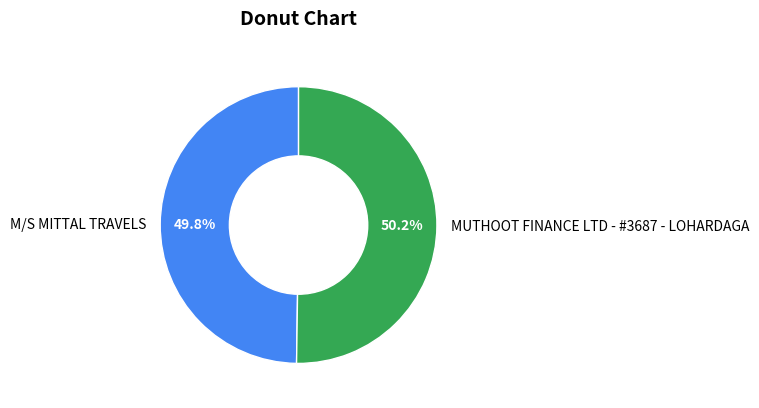

What percentage is the MUTHOOT FINANCE LTD - #3687 - LOHARDAGA slice, to the nearest percent?

50%